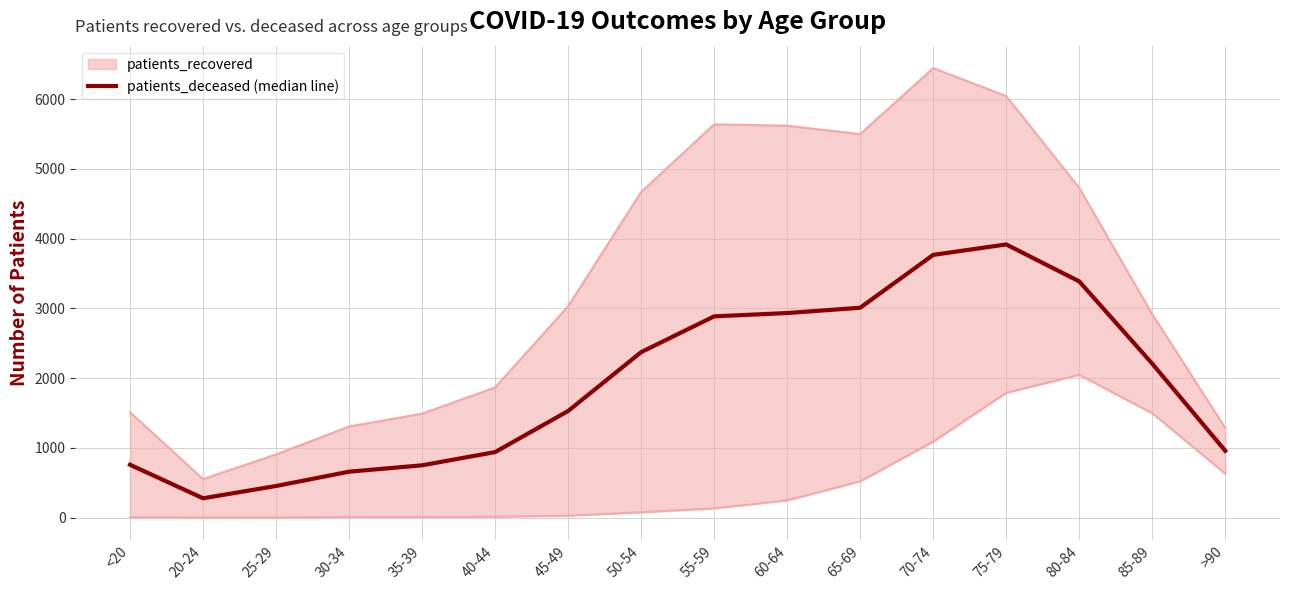

How many values are below 2207?

8